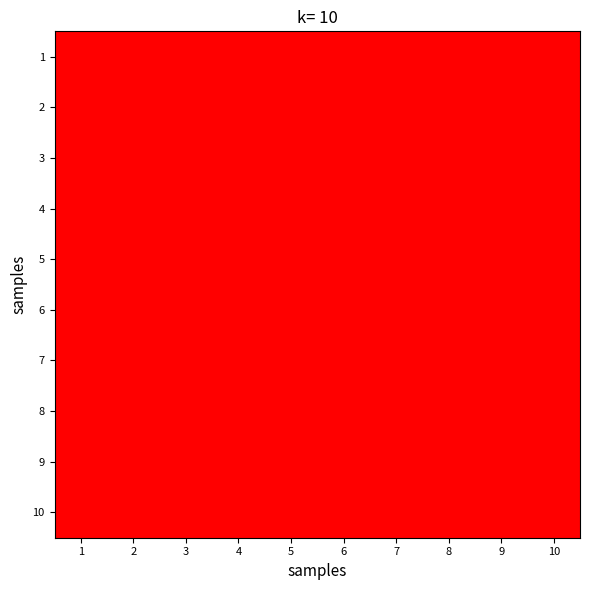

Reading left to right, what are all the values shown in this chart?

1: 1=0.0	2=0.0	3=0.0	4=0.0	5=0.0	6=0.0	7=0.0	8=0.0	9=0.0	10=0.1
2: 1=0.0	2=0.0	3=0.0	4=0.0	5=0.0	6=0.0	7=0.0	8=0.0	9=0.0	10=0.1
3: 1=0.0	2=0.0	3=0.0	4=0.0	5=0.0	6=0.0	7=0.0	8=0.0	9=0.0	10=0.1
4: 1=0.0	2=0.0	3=0.0	4=0.0	5=0.0	6=0.0	7=0.0	8=0.0	9=0.0	10=0.1
5: 1=0.0	2=0.0	3=0.0	4=0.0	5=0.0	6=0.0	7=0.0	8=0.0	9=0.0	10=0.1
6: 1=0.0	2=0.0	3=0.0	4=0.0	5=0.0	6=0.0	7=0.0	8=0.0	9=0.0	10=0.1
7: 1=0.0	2=0.0	3=0.0	4=0.0	5=0.0	6=0.0	7=0.0	8=0.0	9=0.0	10=0.1
8: 1=0.0	2=0.0	3=0.0	4=0.0	5=0.0	6=0.0	7=0.0	8=0.0	9=0.0	10=0.1
9: 1=0.0	2=0.0	3=0.0	4=0.0	5=0.0	6=0.0	7=0.0	8=0.0	9=0.0	10=0.1
10: 1=0.1	2=0.0	3=0.0	4=0.0	5=0.0	6=0.0	7=0.0	8=0.0	9=0.0	10=0.0